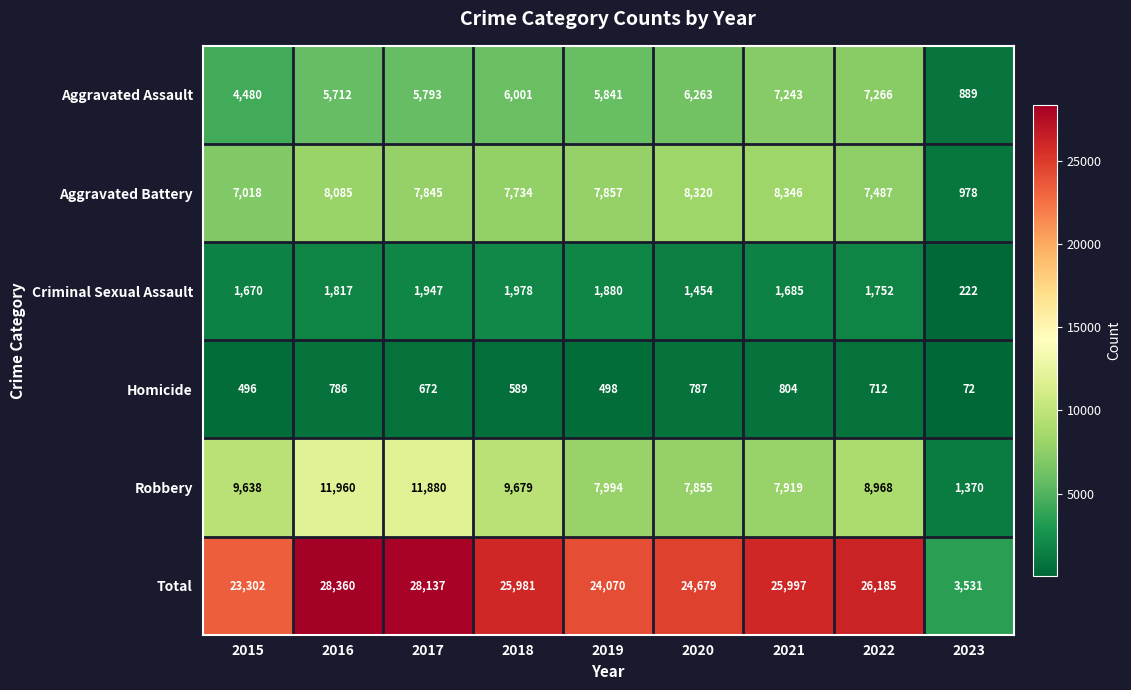

How many data points does each series have?

9